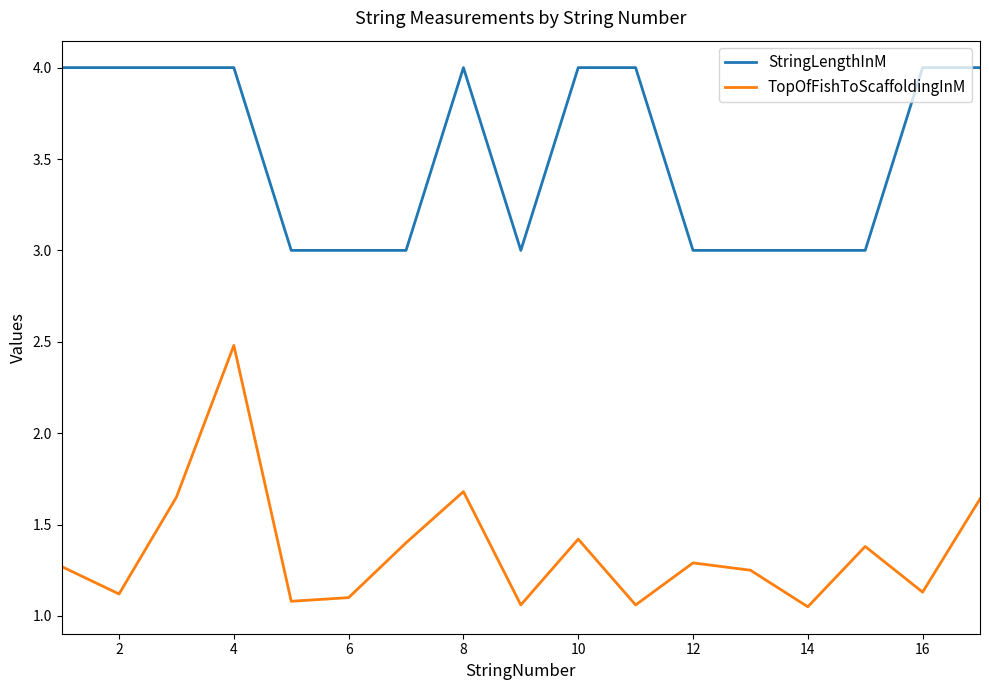

At how many categories does at least one series exceed 1?

17